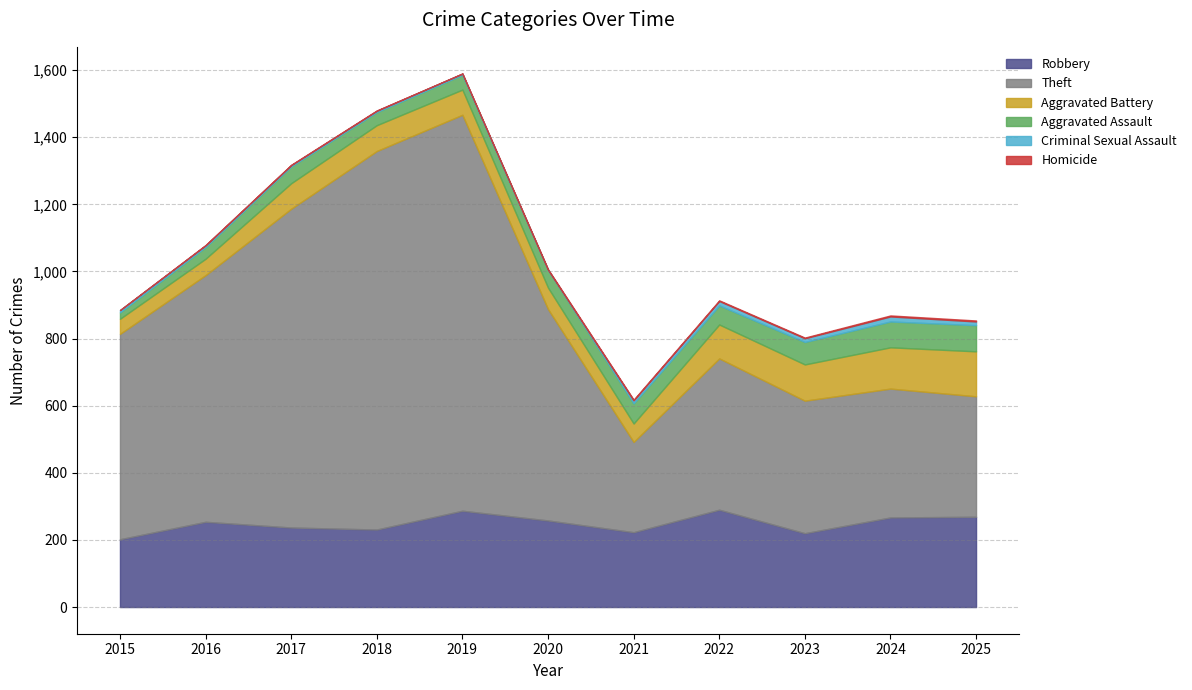

How many data points in Aggravated Assault are less than 53?

5